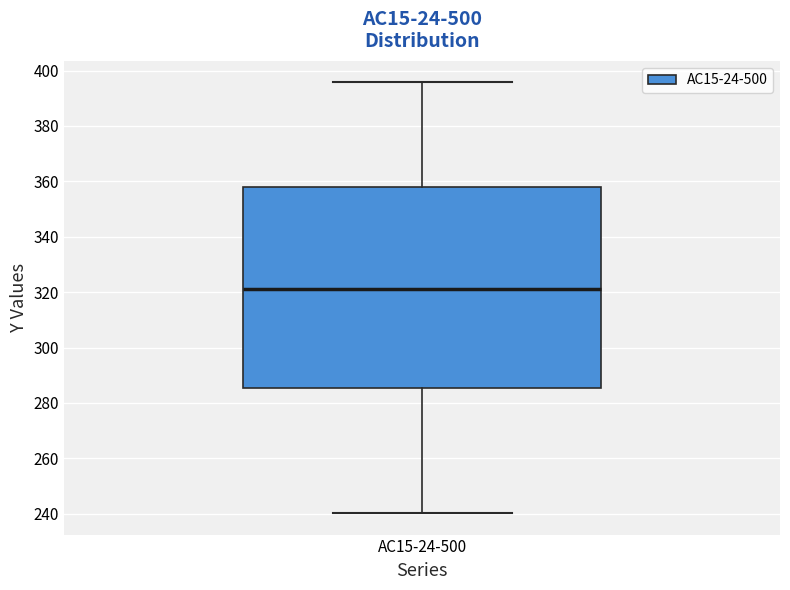

Transcribe this box plot: give where the median line is, the range the box spans, and where the two whiskers end, as read against the y-axis. The values are not printed on the chart, so give them approximately, as read against the axis.

median 322, box 286 to 358, whiskers 240 to 396